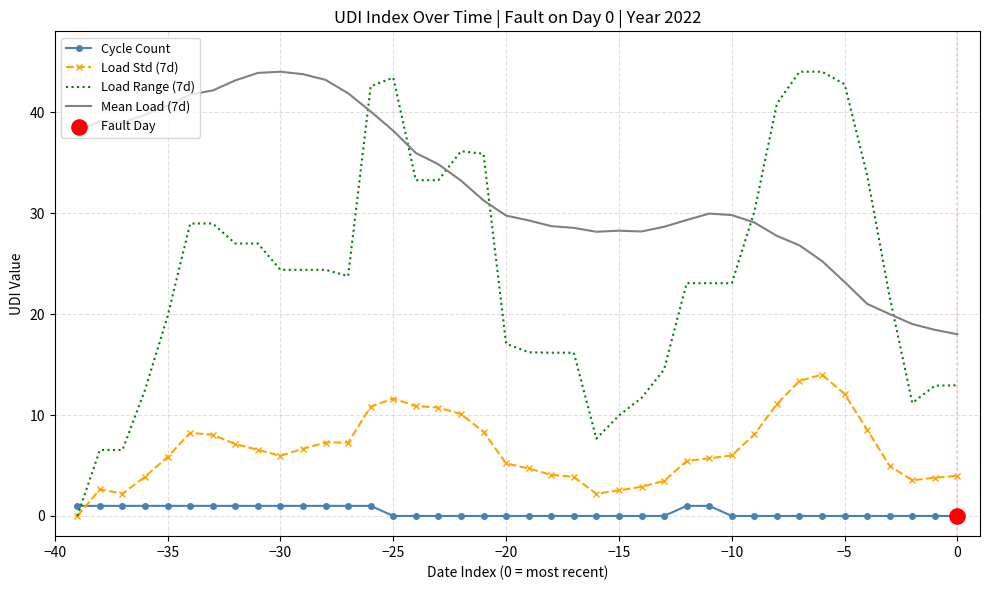

Which series has the largest range (max minus min)?

Load Range (7d)